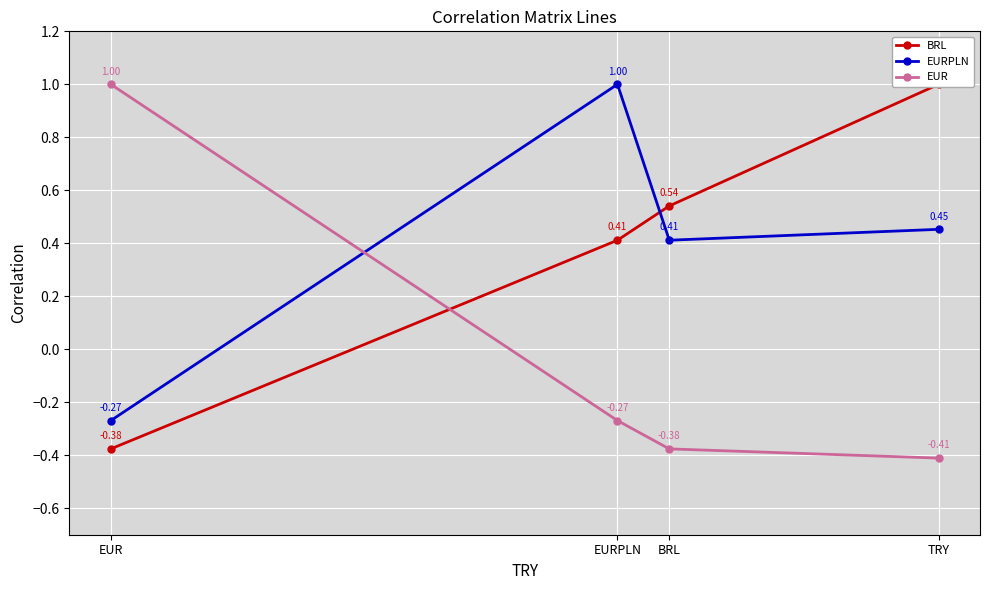

Is this an area chart (filled region under the line)?

No